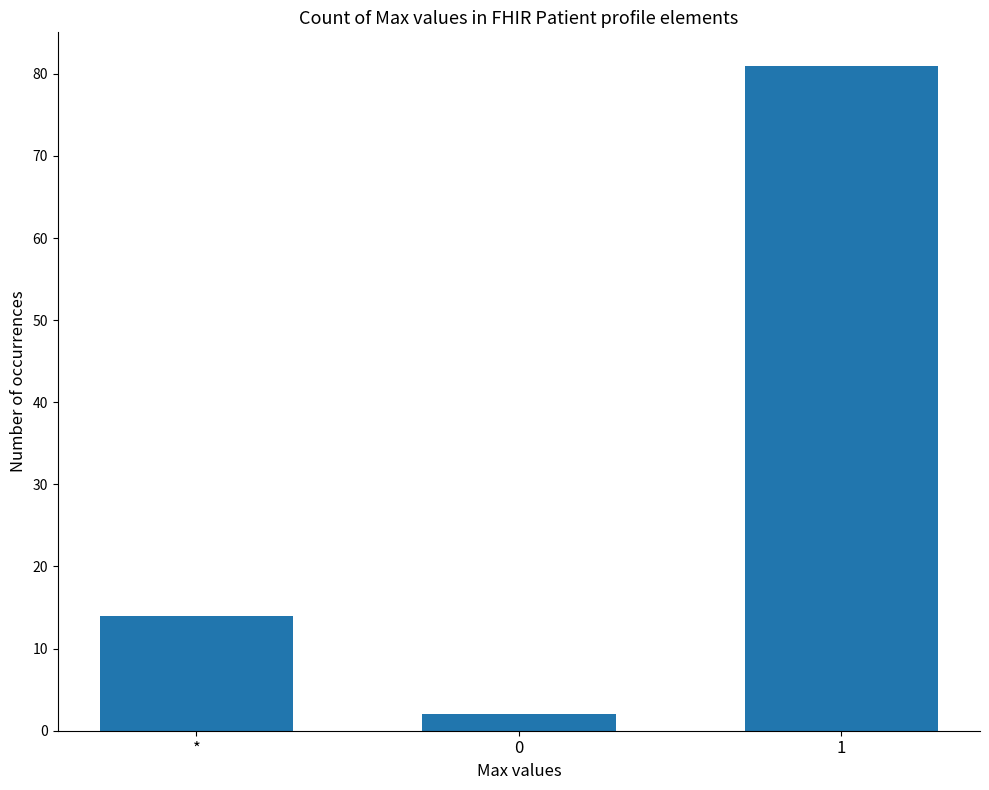

What is the label of the 3rd bar from the right?

*